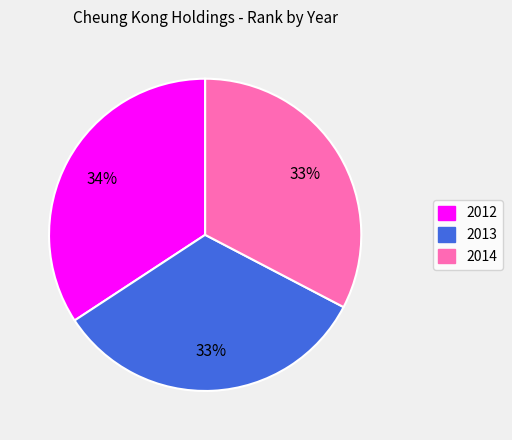

To the nearest percent, what is the average slice percentage?

33%